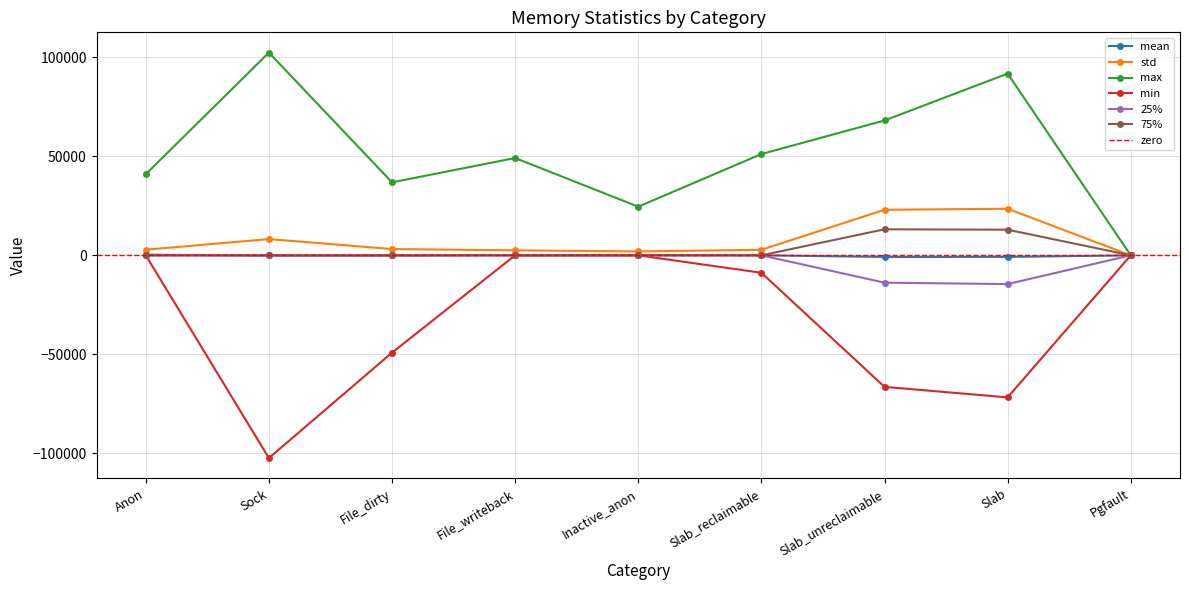

True or false: std and 75% intersect in this chart.

False